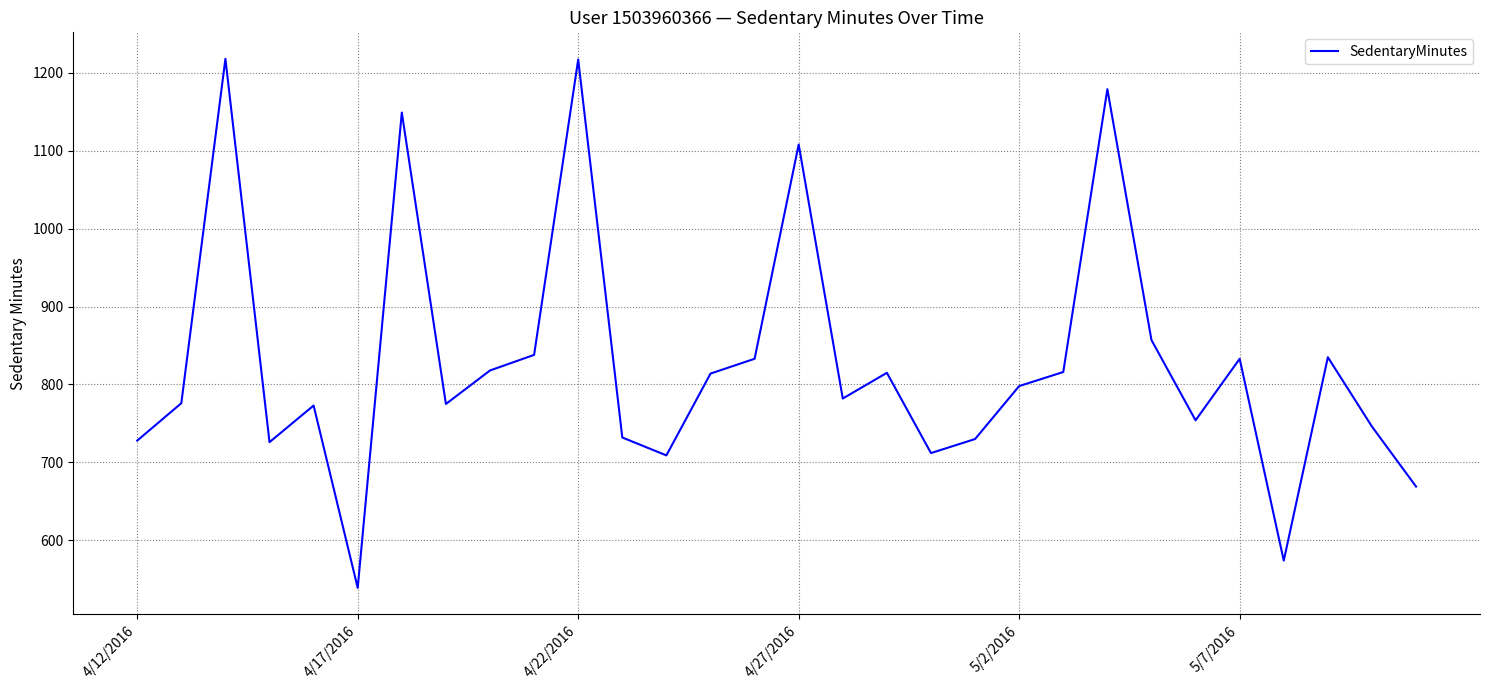

What is the minimum value shown in the chart?

539